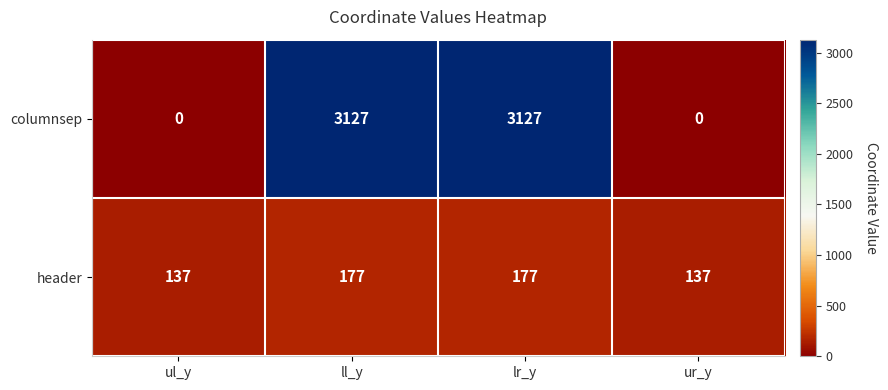

What is the difference between the highest and lowest values at ll_y?

2950